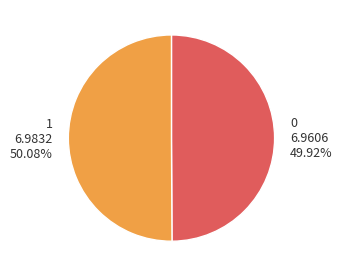

True or false: 0 accounts for 50% of the total.

True